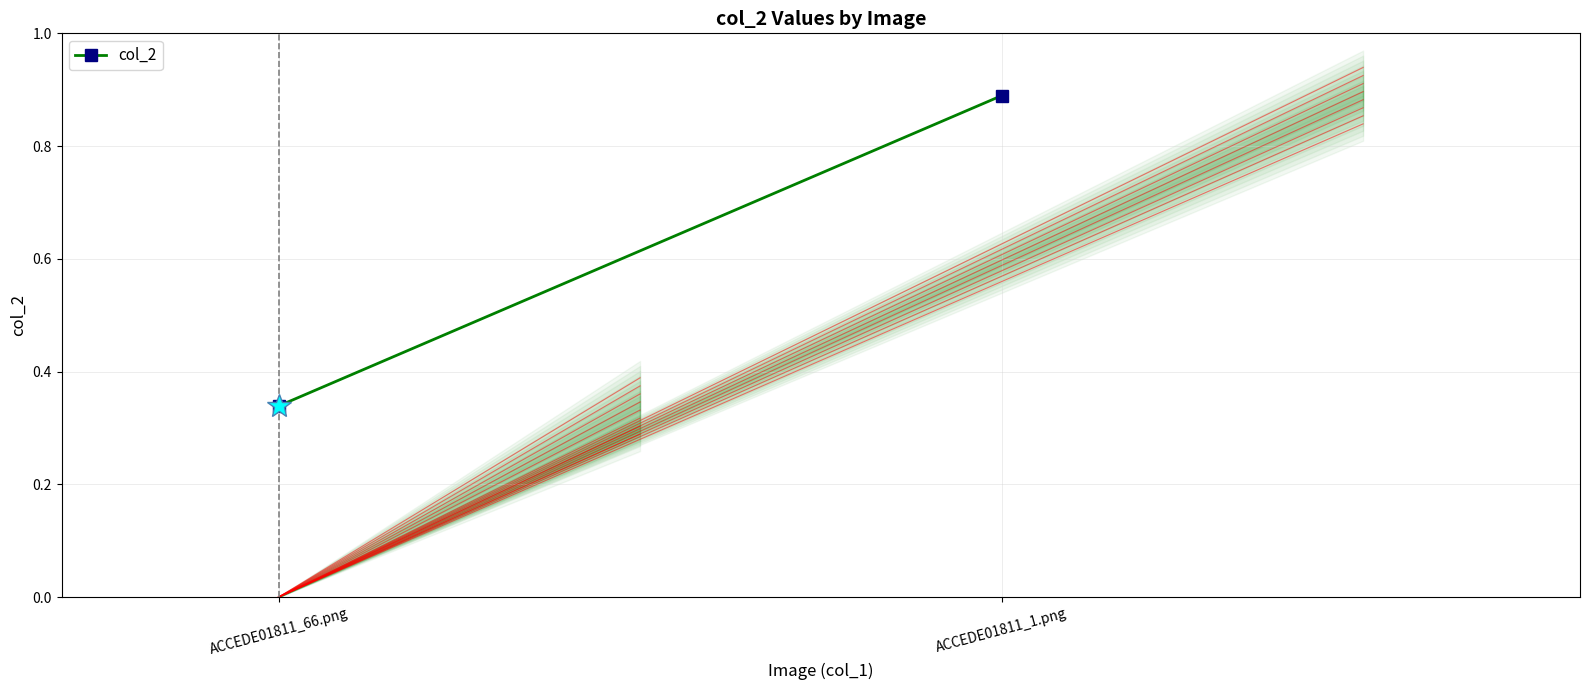

Reading left to right, extract all data points from this chart.

0.3	0.9